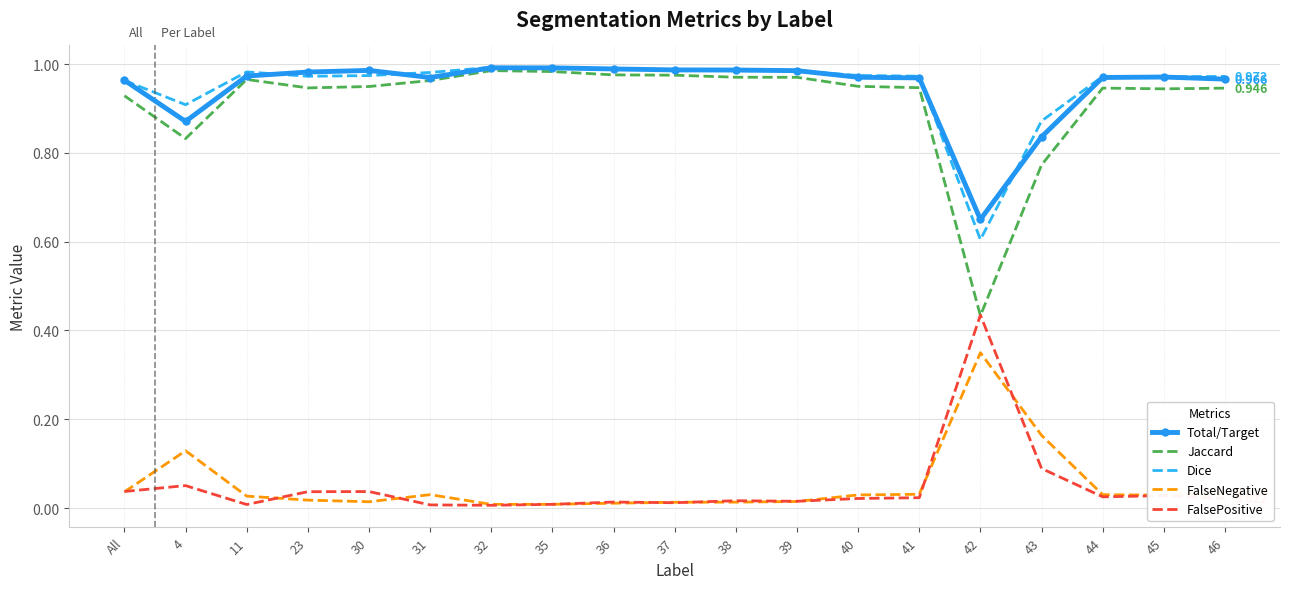

Which series has the largest range (max minus min)?

Jaccard